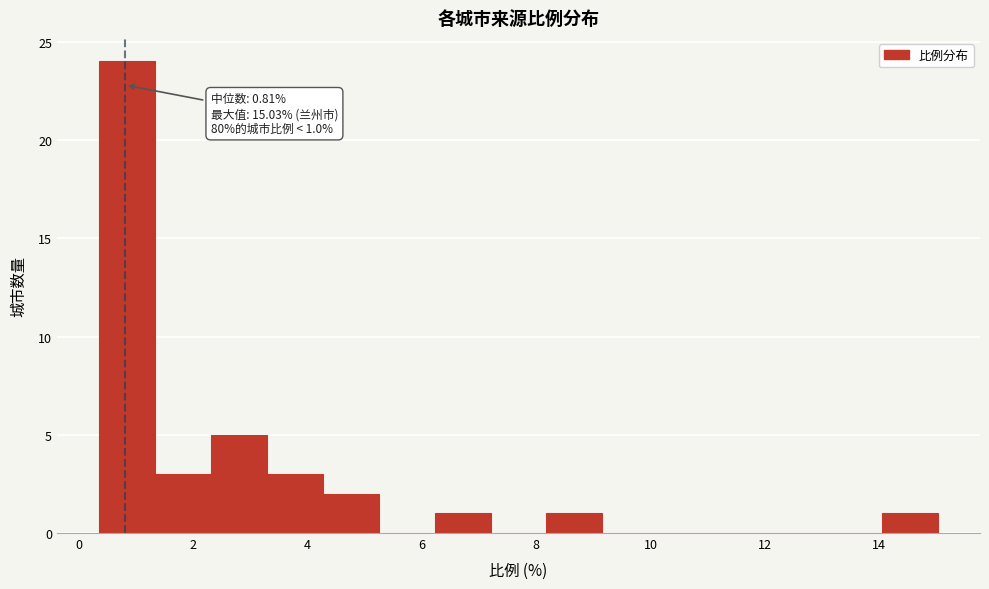

Over which range of the x-axis is the bar tallest?

0.4 to 1.4